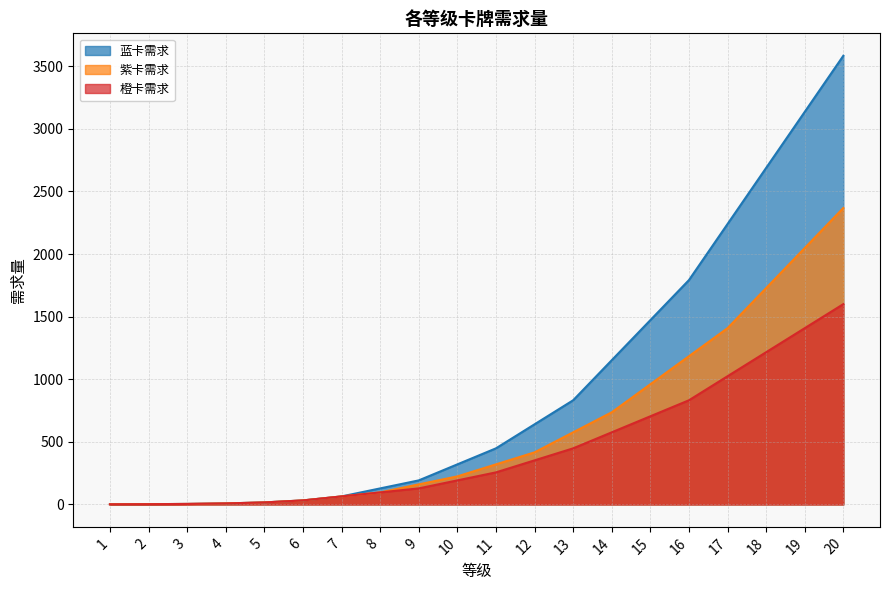

True or false: 橙卡需求 and 紫卡需求 cross at least once.

False